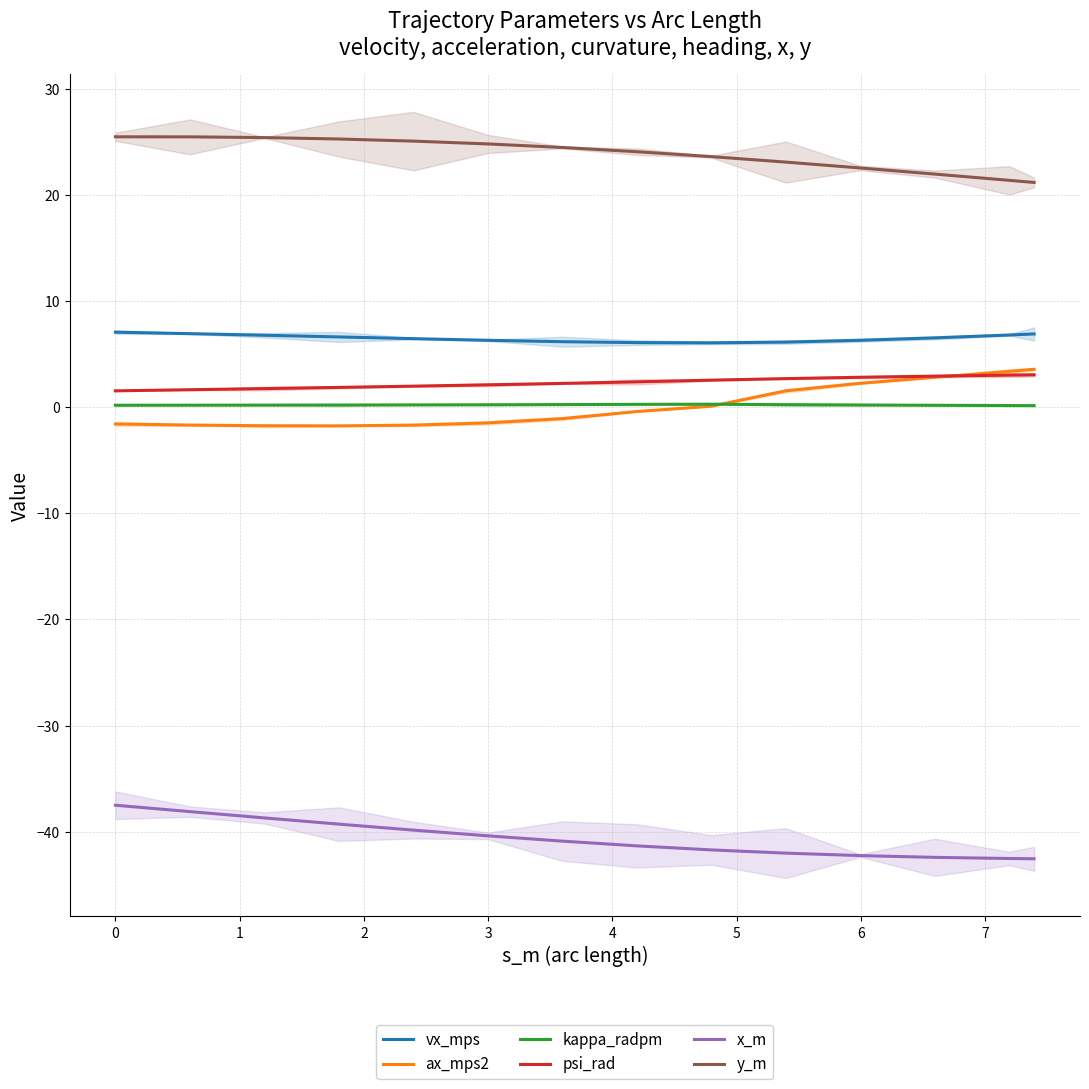

True or false: kappa_radpm and y_m cross at least once.

False